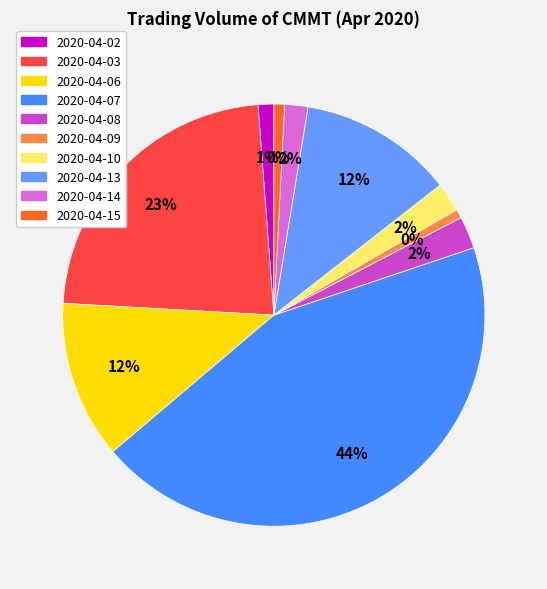

How many slices are in this pie chart?

10